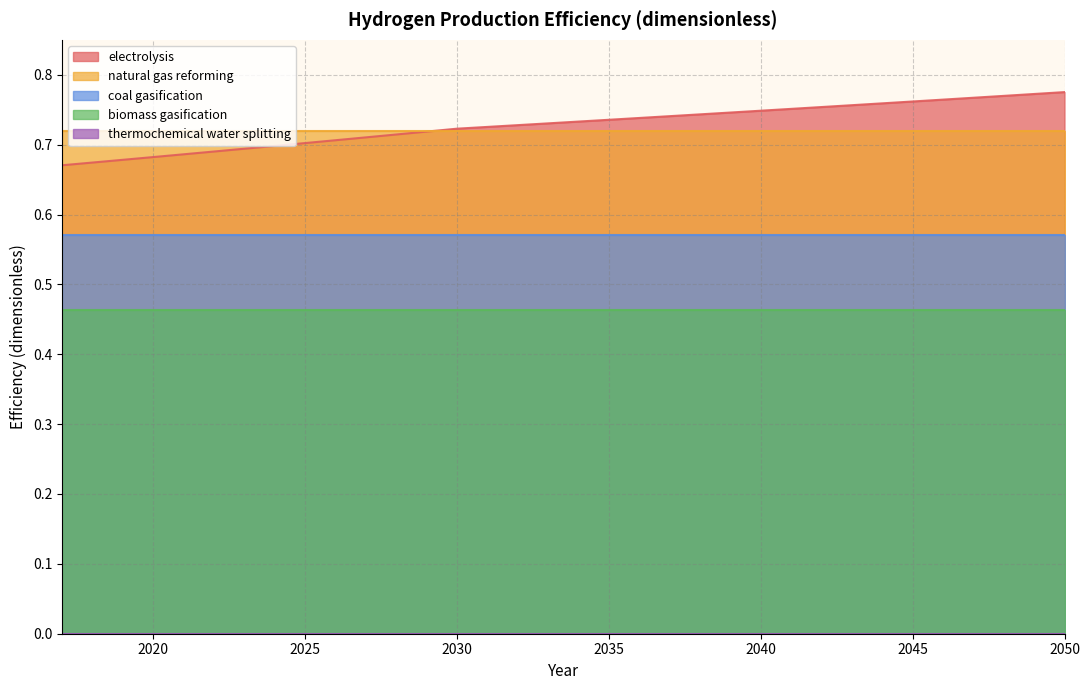

What is the sum of the natural gas reforming values at 2028 and 2026?

1.4